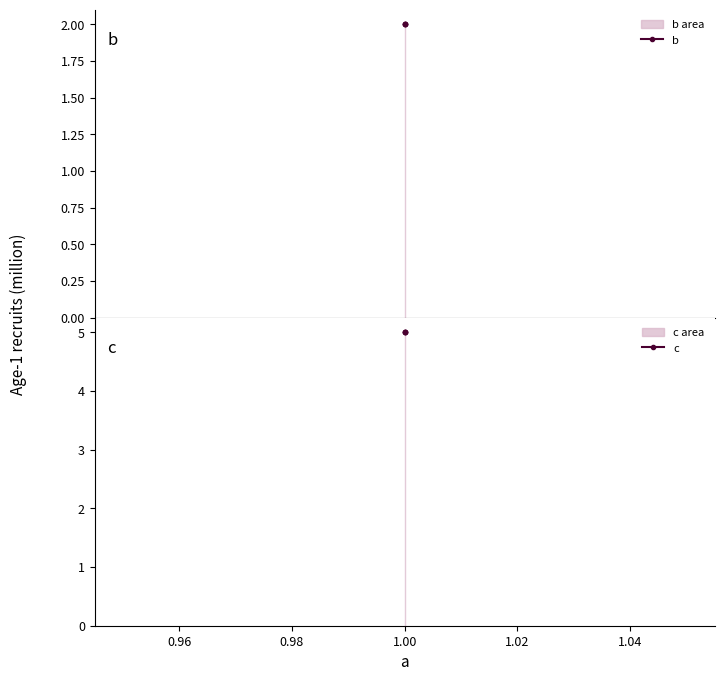

List the series in order of their peak value, highest first.

c, b